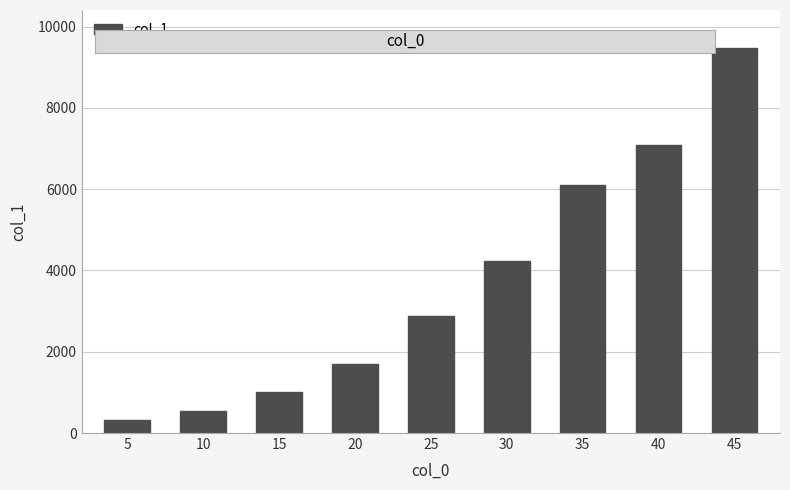

Between 45 and 15, which is larger?

45